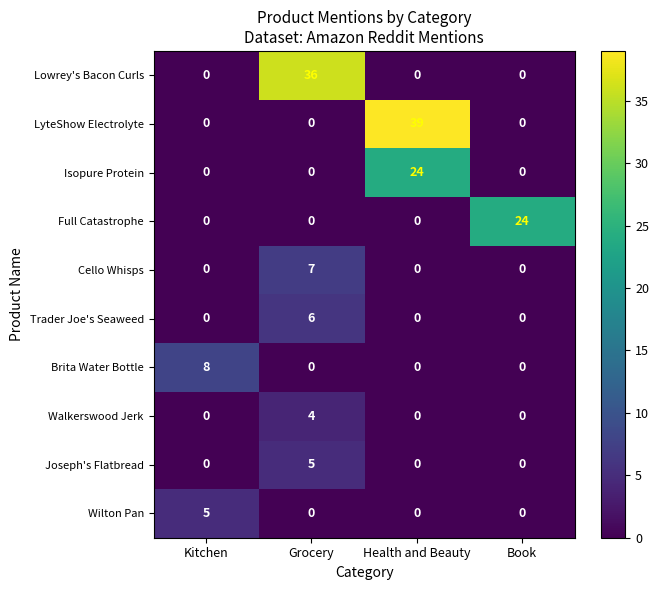

What is the approximate value of Wilton Pan at Kitchen?

5